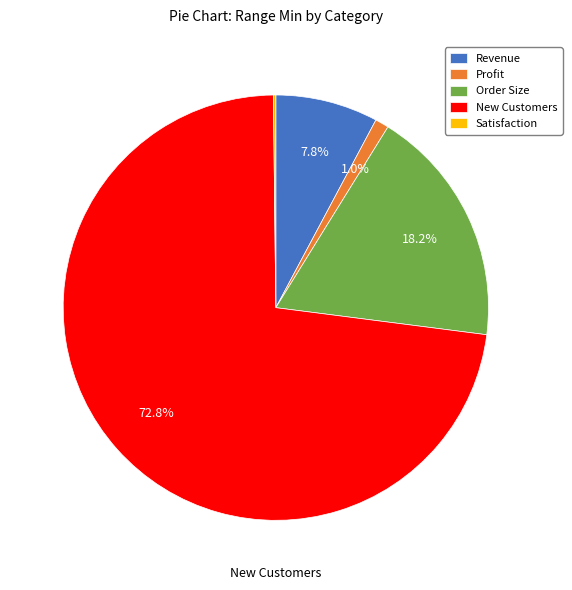

Is there any slice that represents more than half of the pie?

Yes